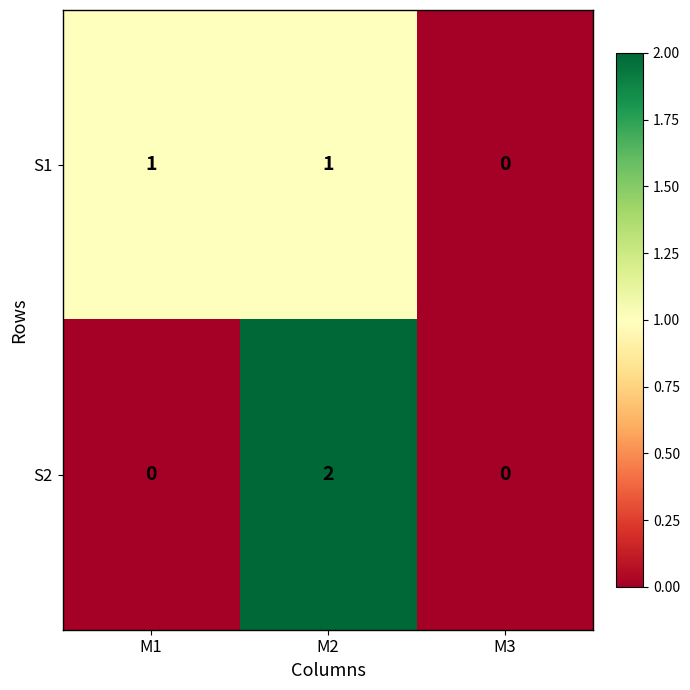

Count the S2 values in the range 0 to 2.

3